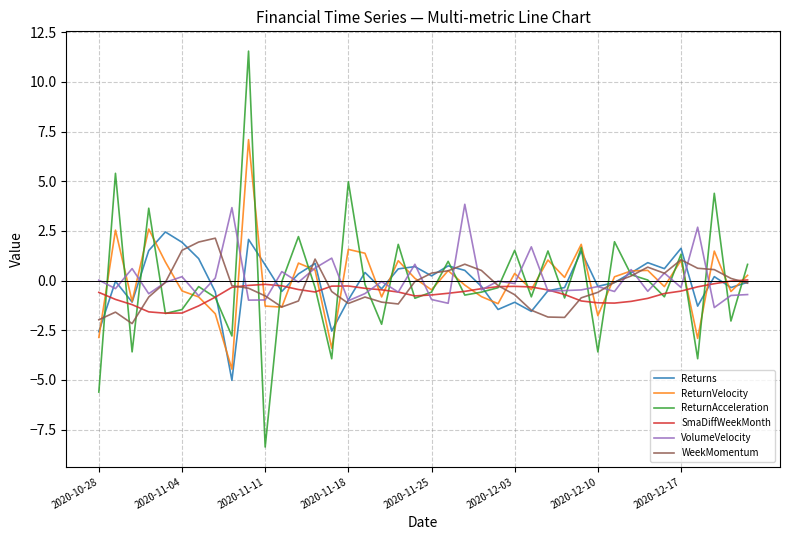

Which series has the largest range (max minus min)?

ReturnAcceleration